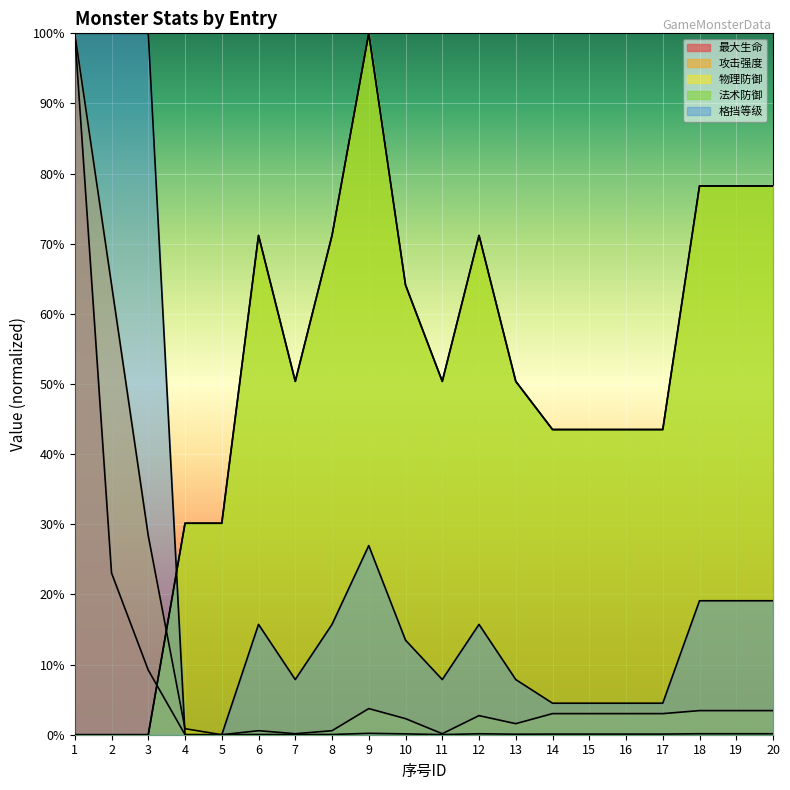

Is it true that 最大生命 equals 0.0 at 9?

False